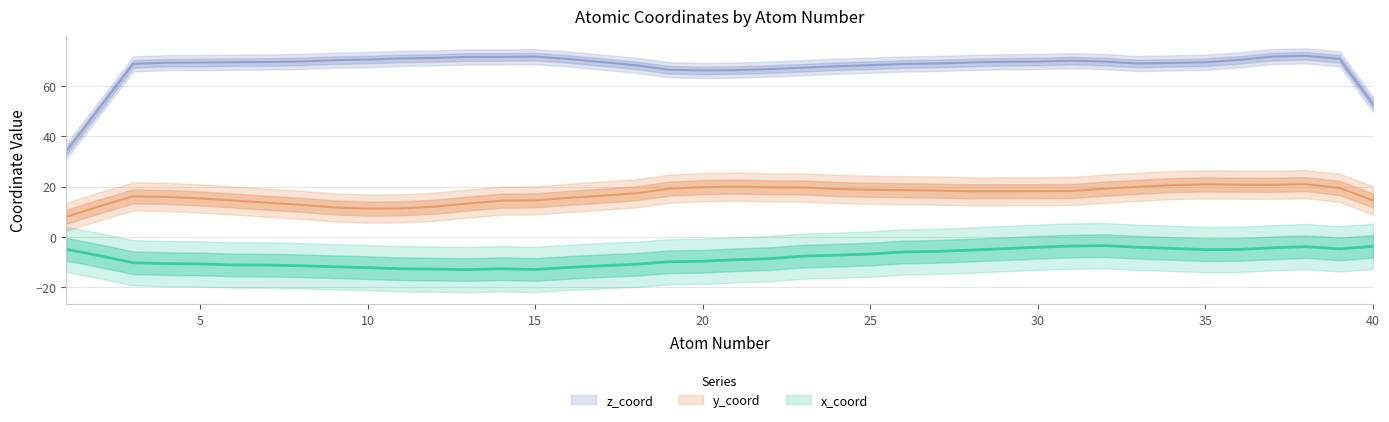

Is this an area chart (filled region under the line)?

No